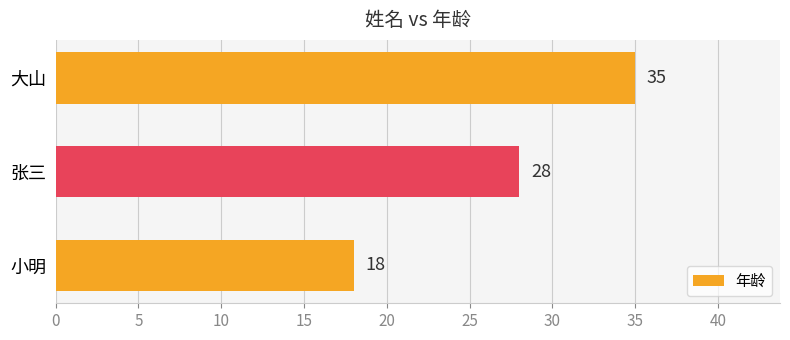

List the labels in order of value, largest first.

大山, 张三, 小明